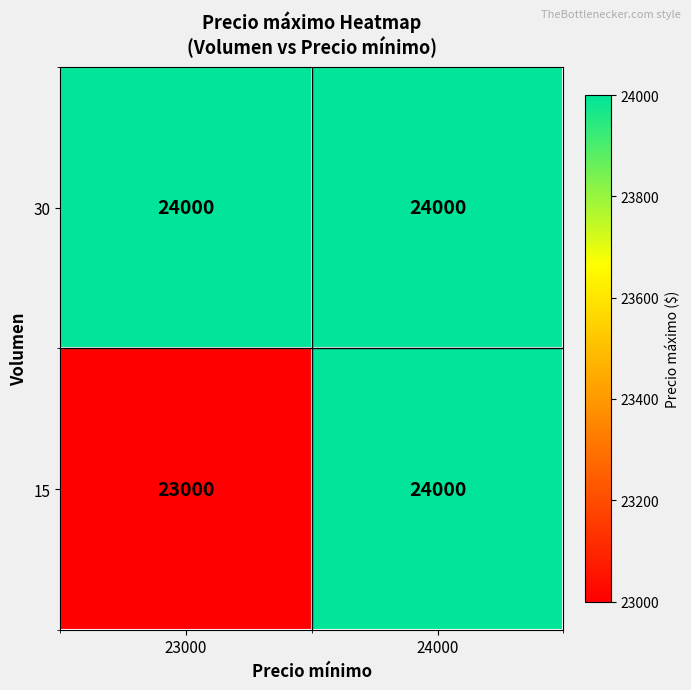

What is the sum of all 15 values?

47000